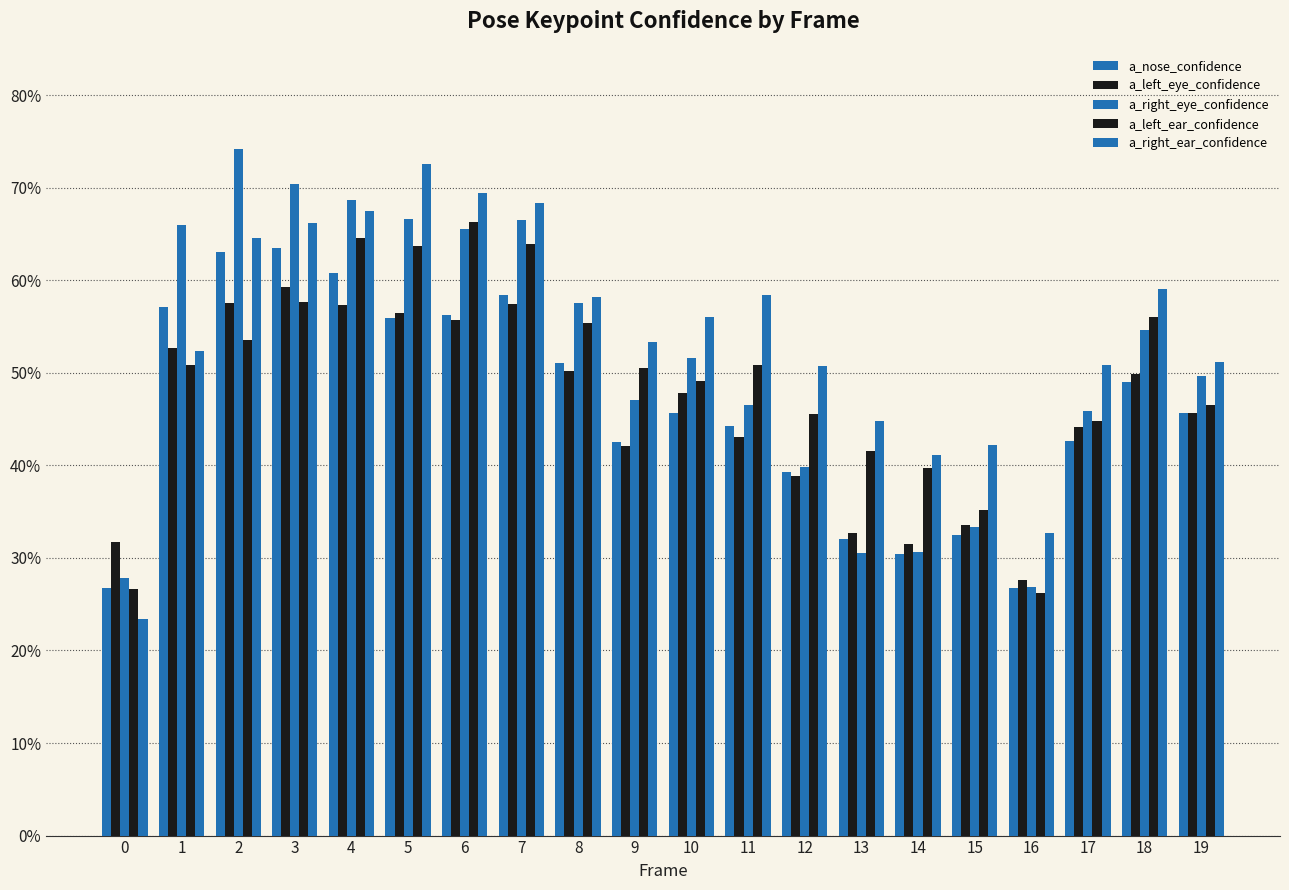

Which series has the widest spread of values?

a_right_ear_confidence